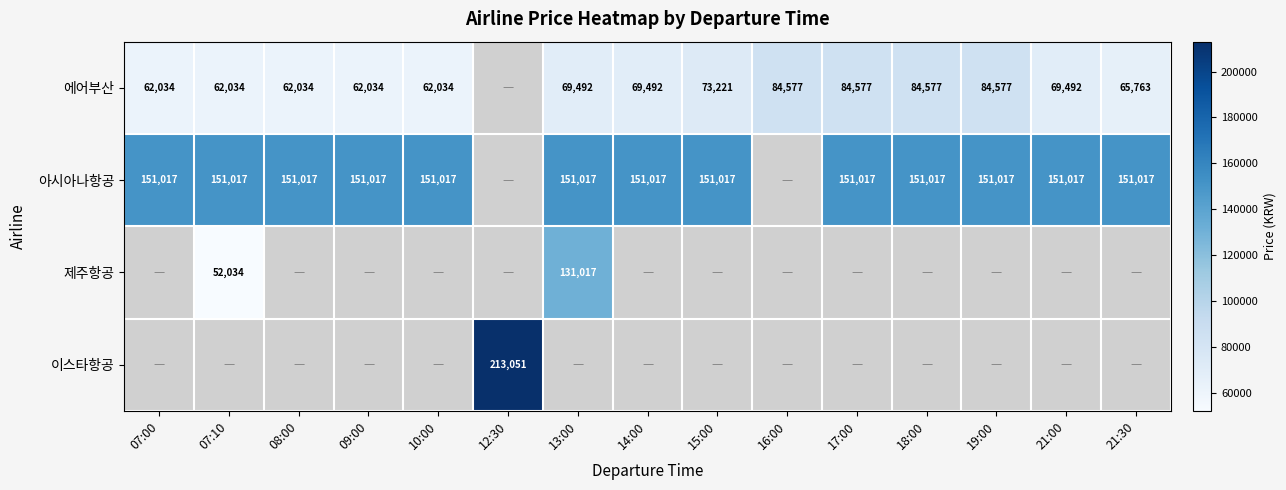

What is the difference between the 에어부산 values at 07:00 and 17:00?

22543